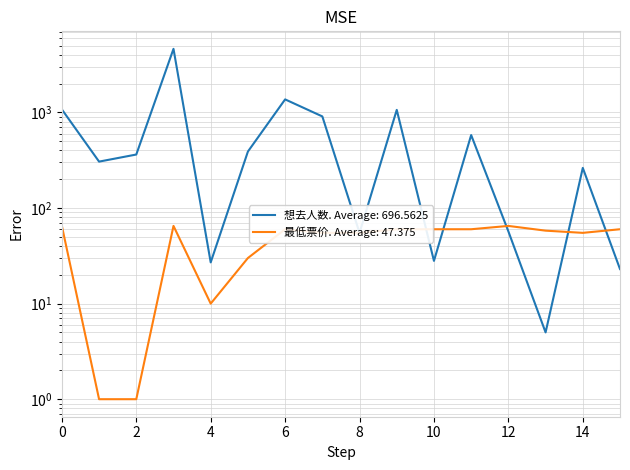

At how many categories does at least one series exceed 1740?

1